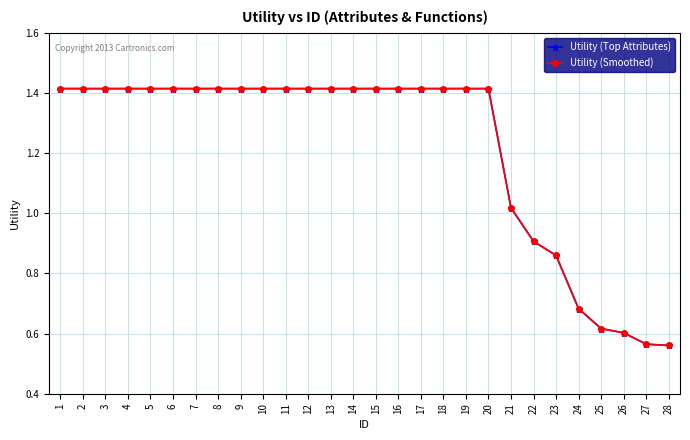

Reading right to left, what are all the values shown in this chart?

Utility (Top Attributes): 28=0.6	27=0.6	26=0.6	25=0.6	24=0.7	23=0.9	22=0.9	21=1.0	20=1.4	19=1.4	18=1.4	17=1.4	16=1.4	15=1.4	14=1.4	13=1.4	12=1.4	11=1.4	10=1.4	9=1.4	8=1.4	7=1.4	6=1.4	5=1.4	4=1.4	3=1.4	2=1.4	1=1.4
Utility (Smoothed): 28=0.6	27=0.6	26=0.6	25=0.6	24=0.7	23=0.9	22=0.9	21=1.0	20=1.4	19=1.4	18=1.4	17=1.4	16=1.4	15=1.4	14=1.4	13=1.4	12=1.4	11=1.4	10=1.4	9=1.4	8=1.4	7=1.4	6=1.4	5=1.4	4=1.4	3=1.4	2=1.4	1=1.4